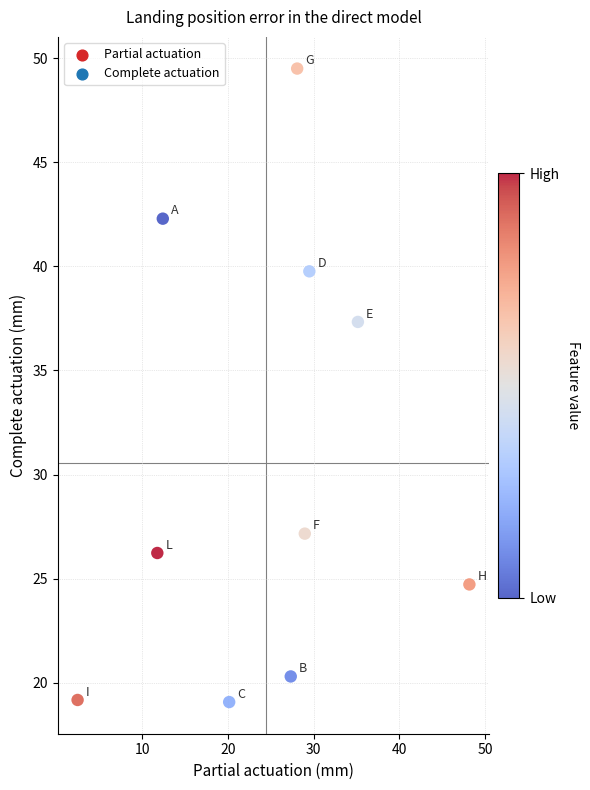

What Y value in the scatter plot is closest to 34?

37.3